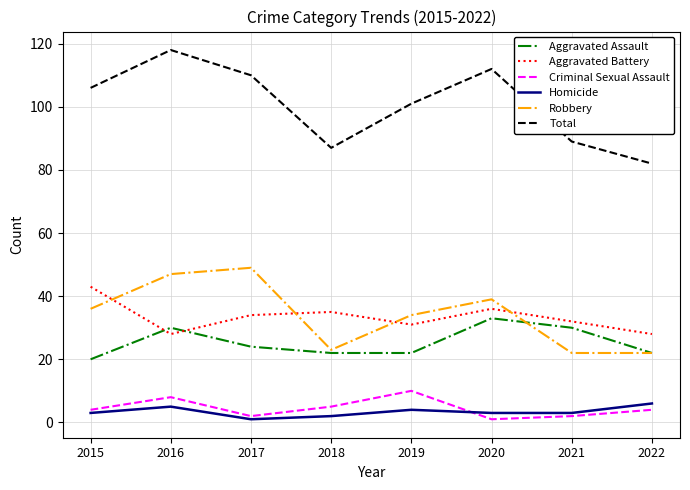

True or false: Homicide has more than 0 points higher than both neighbors.

True